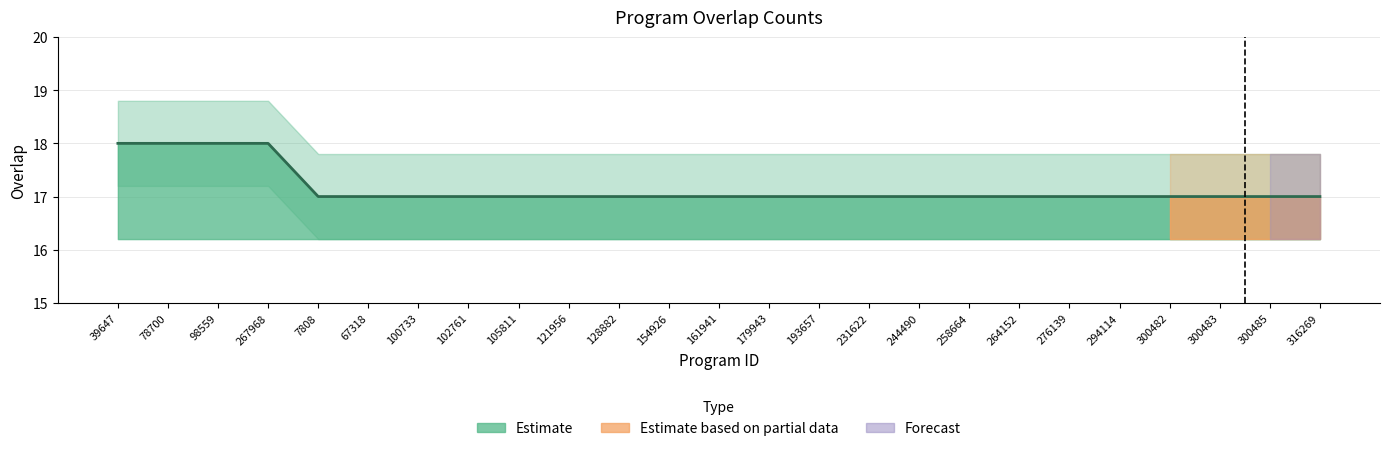

List the labels in order of value, largest first.

39647, 78700, 98559, 267968, 7808, 67318, 100733, 102761, 105811, 121956, 128882, 154926, 161941, 179943, 193657, 231622, 244490, 258664, 264152, 276139, 294114, 300482, 300483, 300485, 316269